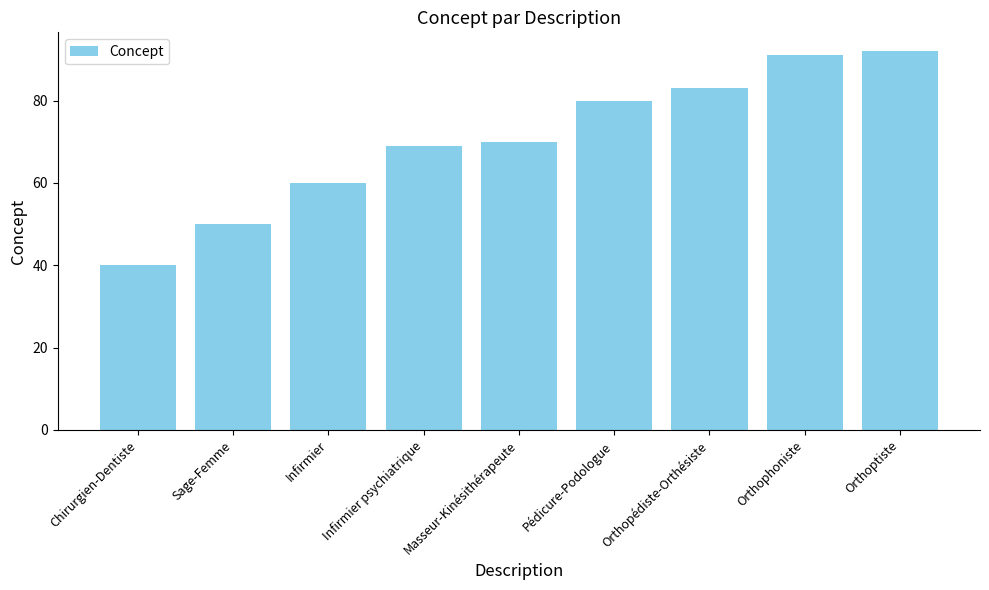

Is it true that the value at Sage-Femme is 71?

False